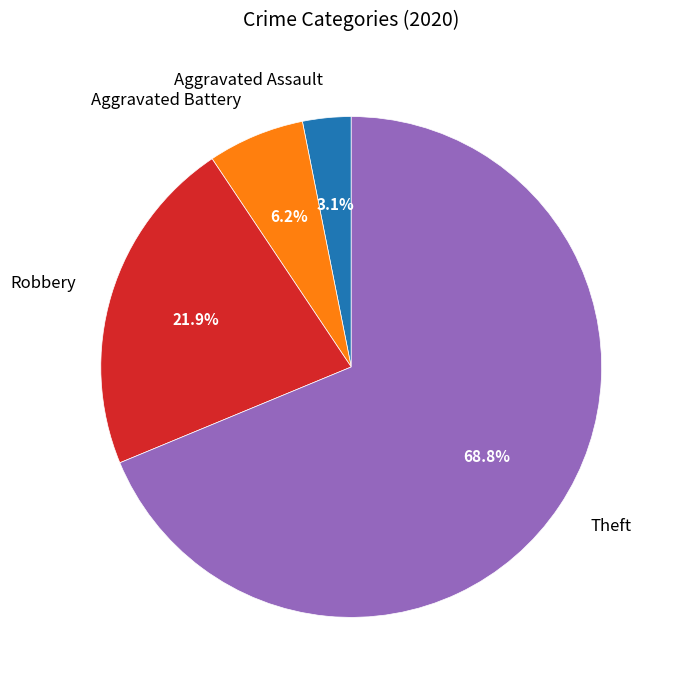

Is the sum of Aggravated Assault and Theft greater than half?

Yes